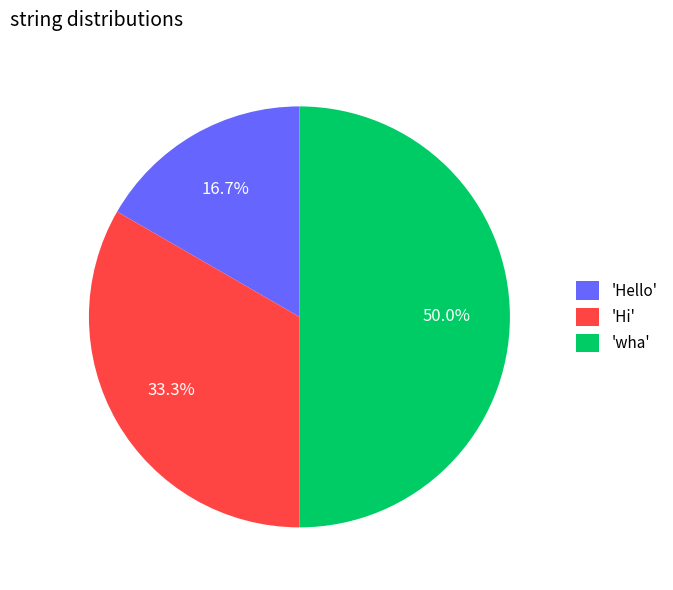

To the nearest percent, what is the average slice percentage?

33%